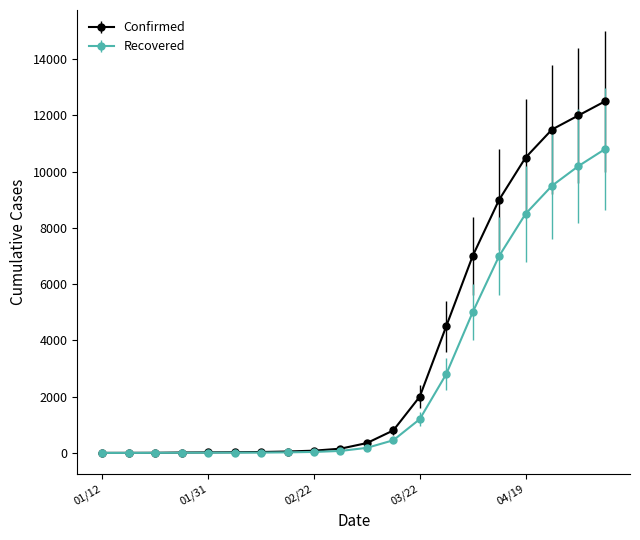

What is the highest value of the Recovered series?

10800